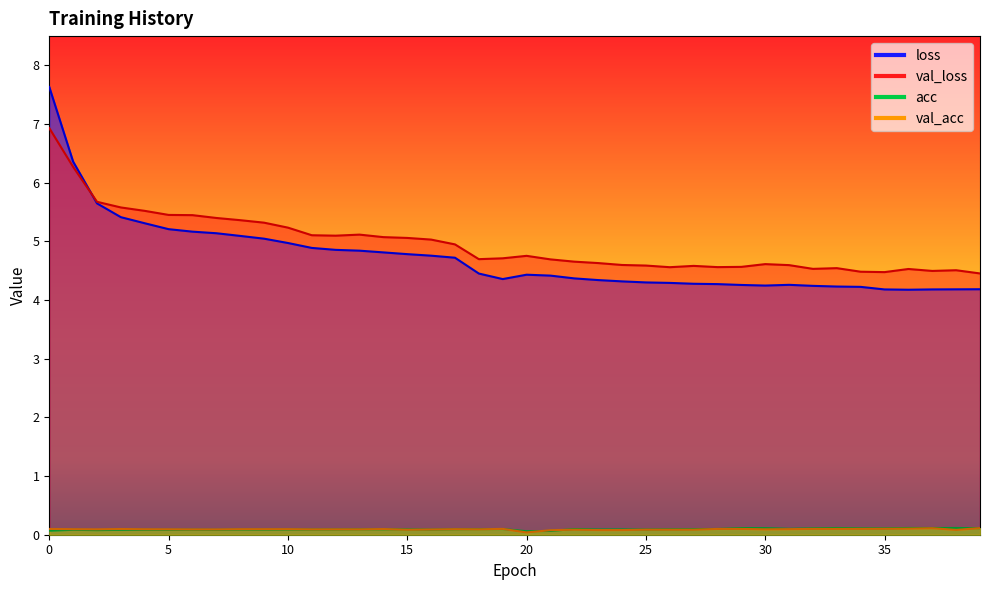

Where is the first local maximum for acc?

1